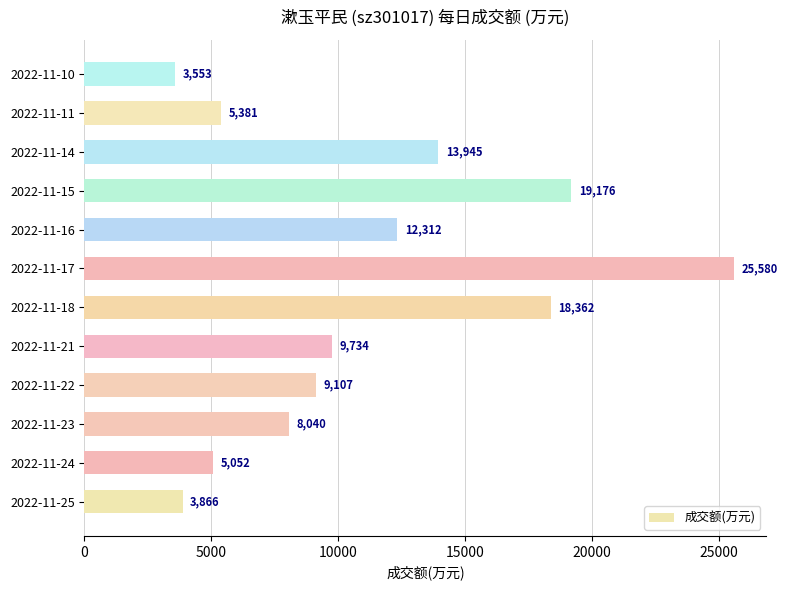

Which label corresponds to the largest value in the chart?

2022-11-17